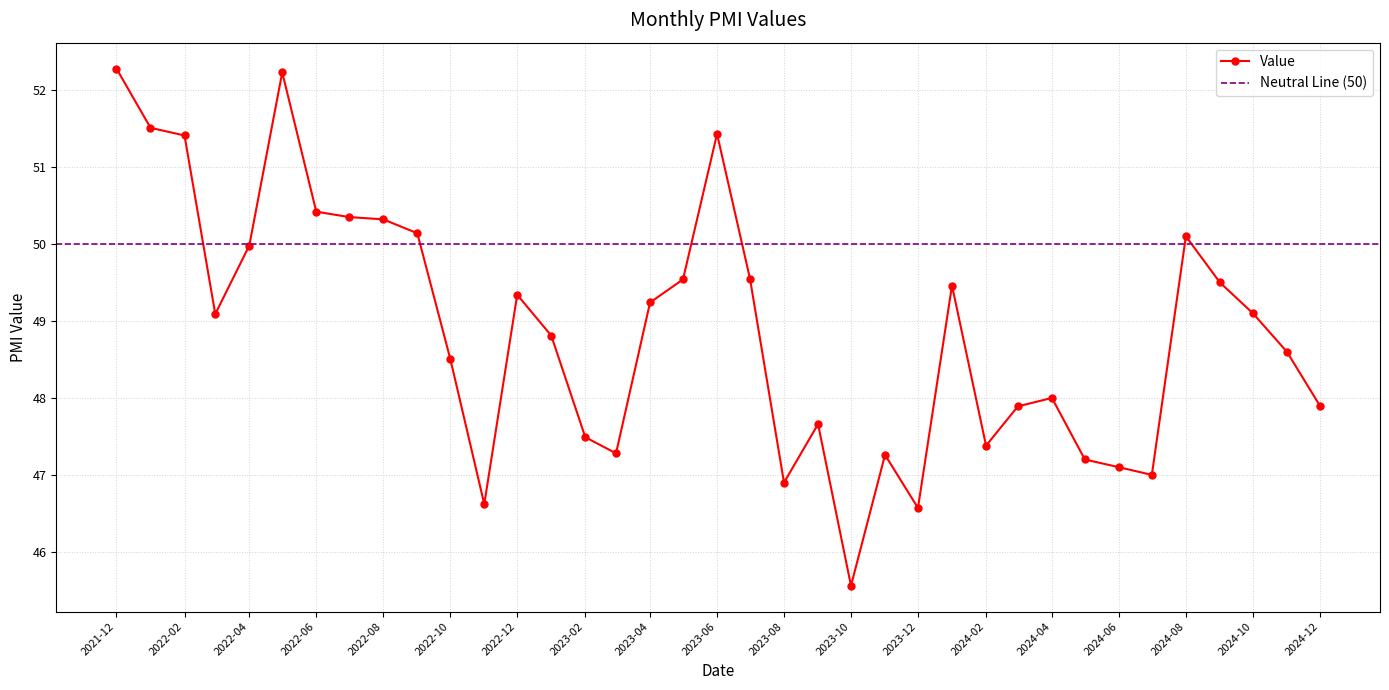

How many interior local valleys (lower than both neighbors) does the data have?

8